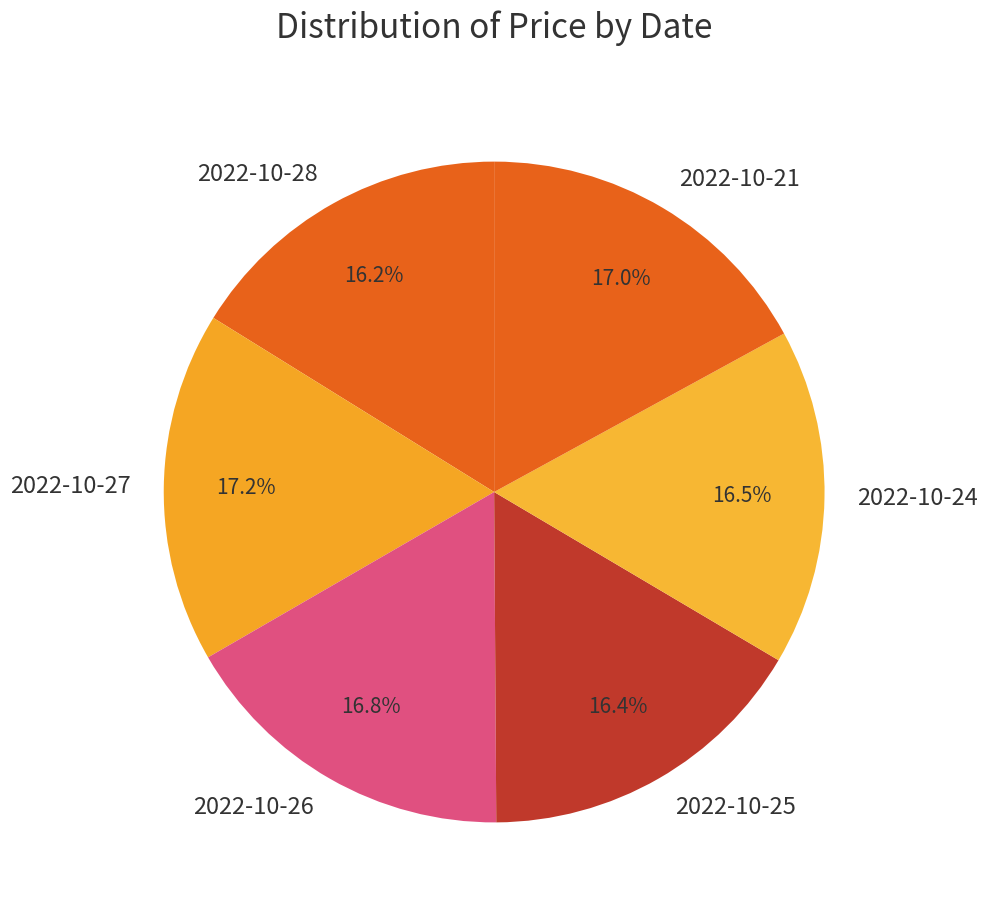

Approximately how many times larger is the value at 2022-10-27 compared to 2022-10-26?

1.0